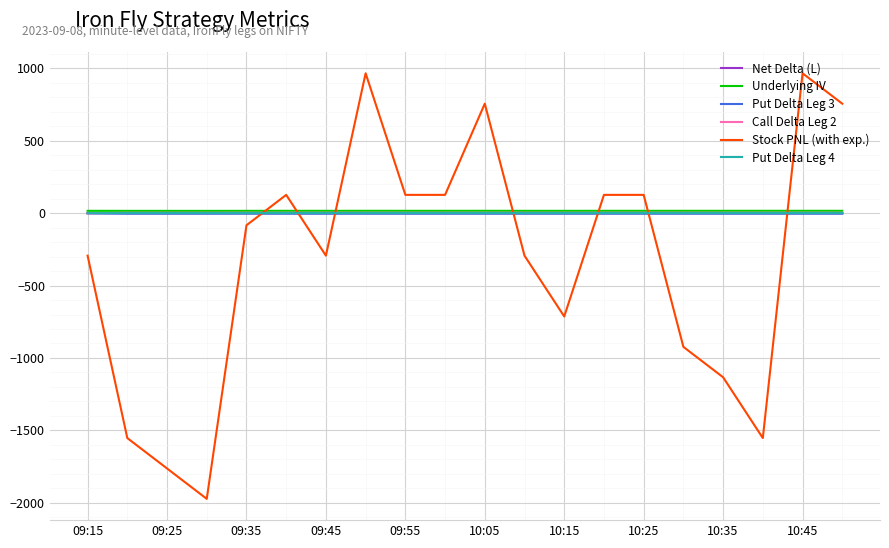

How many intersections are there between Underlying IV and Stock PNL (with exp.)?

7